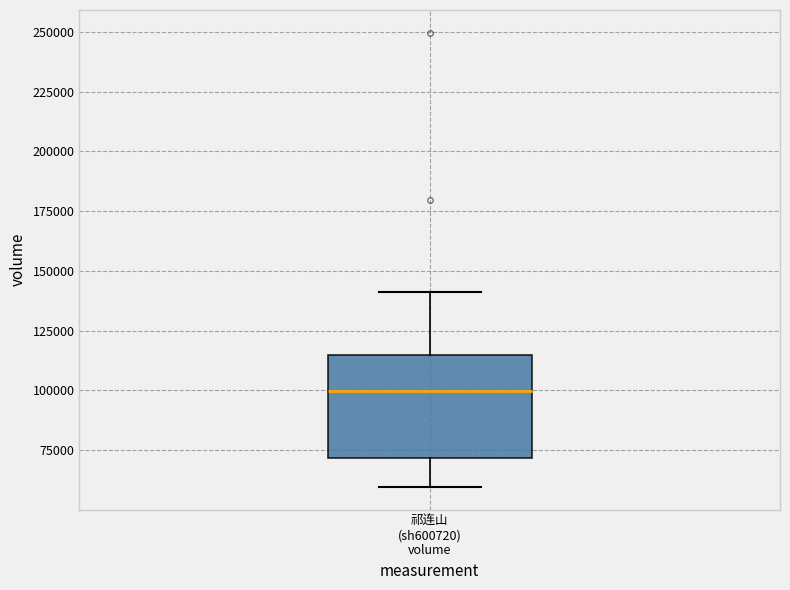

Transcribe this box plot: give where the median line is, the range the box spans, and where the two whiskers end, as read against the y-axis. The values are not printed on the chart, so give them approximately, as read against the axis.

median 100000, box 70000 to 115000, whiskers 60000 to 140000